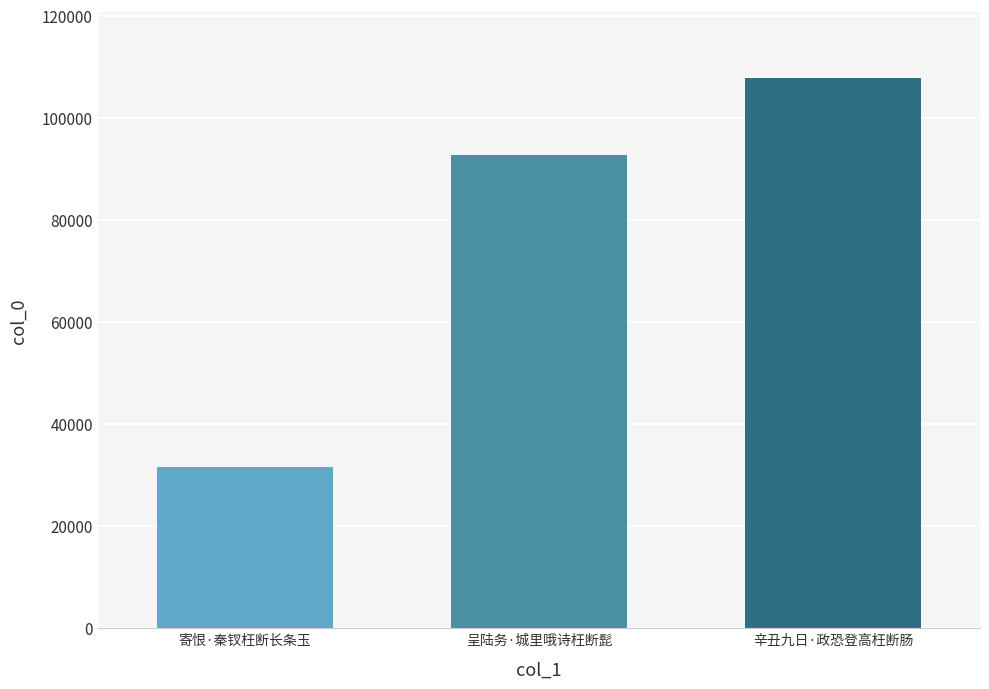

Reading left to right, transcribe all the data shown in this chart.

31509	92722	107800